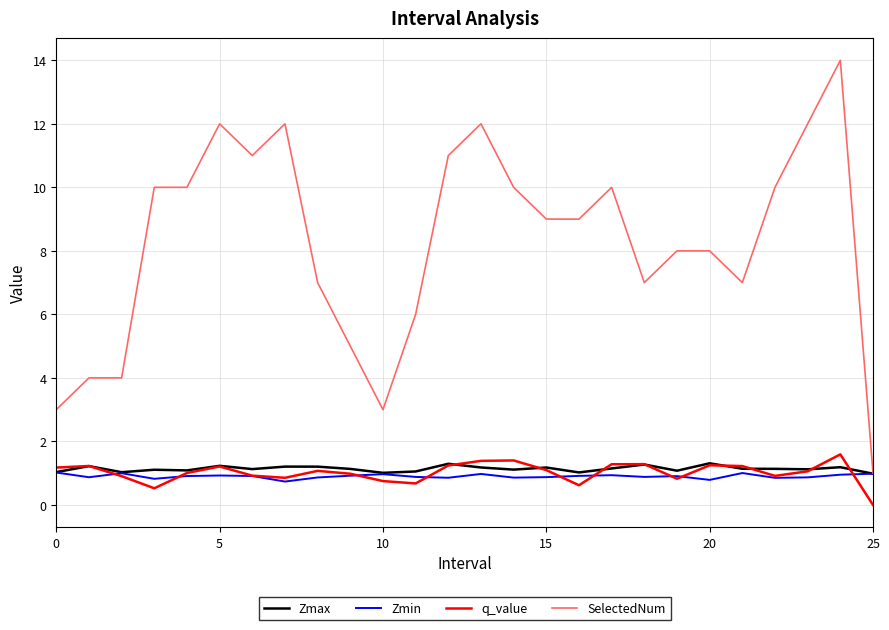

True or false: SelectedNum and q_value cross at least once.

False